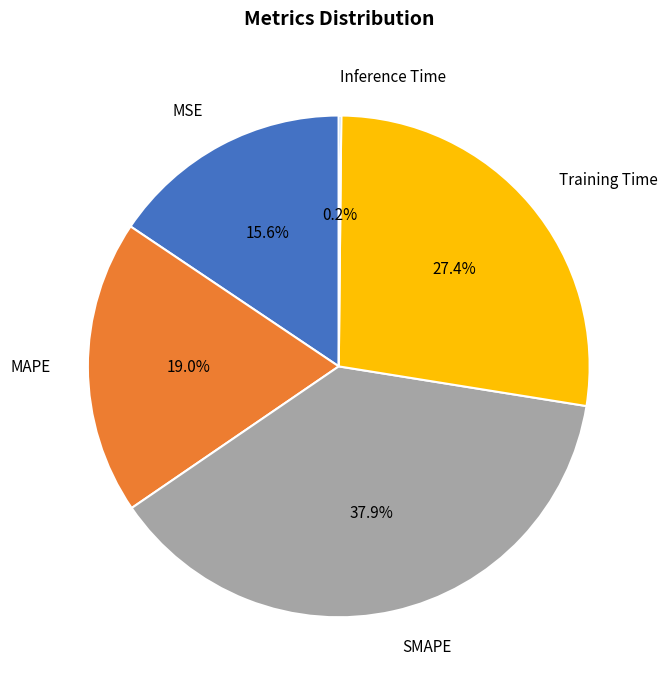

Do MSE and MAPE together represent more than half of the pie?

No